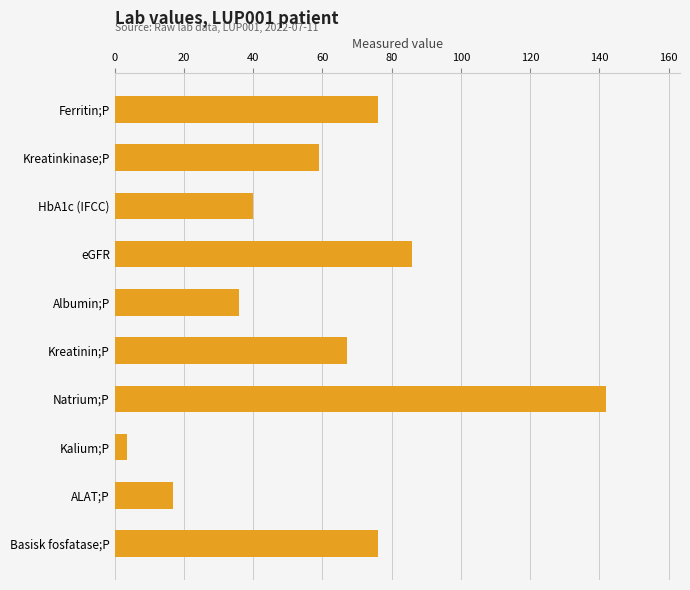

Which label corresponds to the smallest value in the chart?

Kalium;P